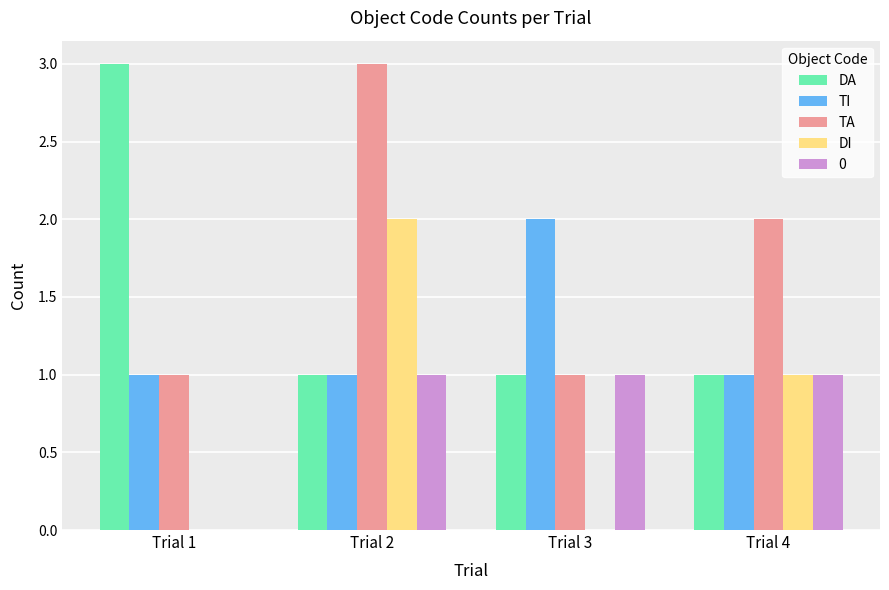

How many TA values are between 1 and 3?

4